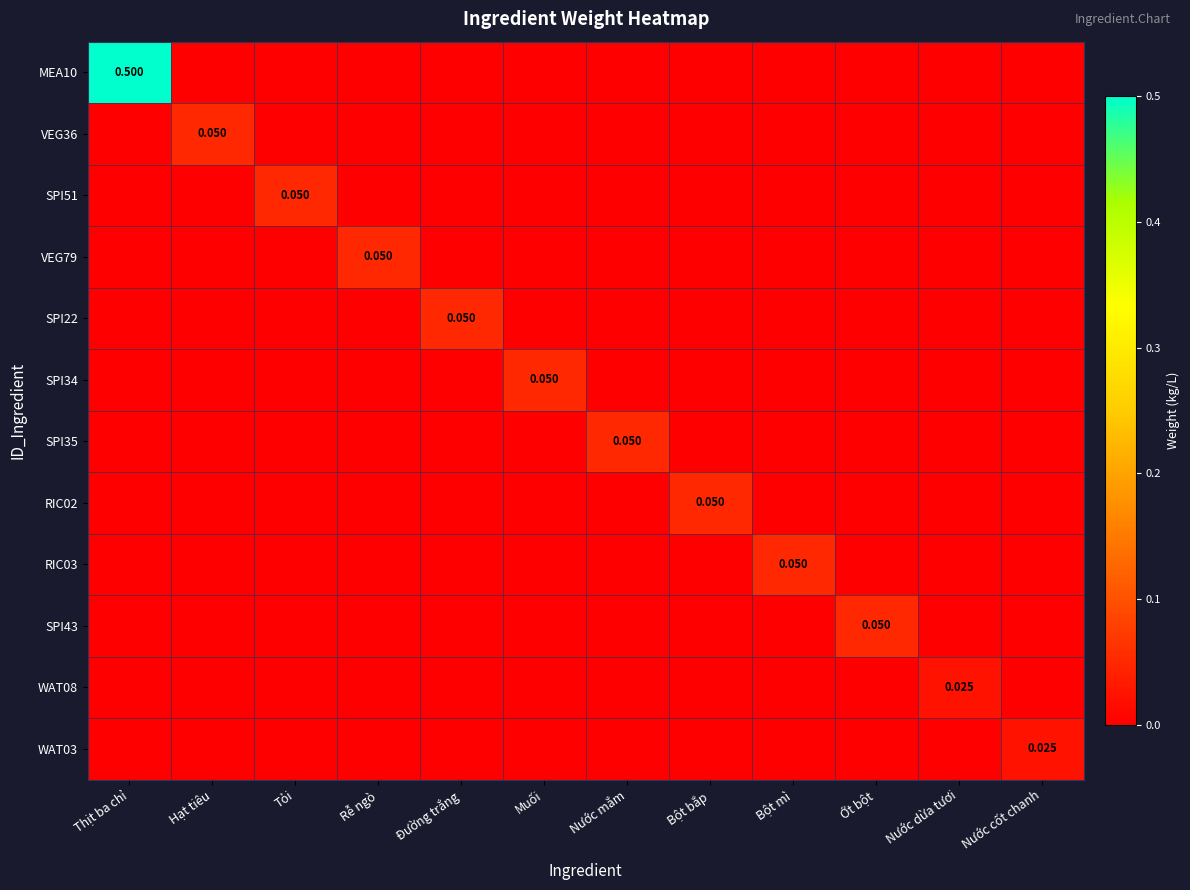

Which series has the widest spread of values?

MEA10